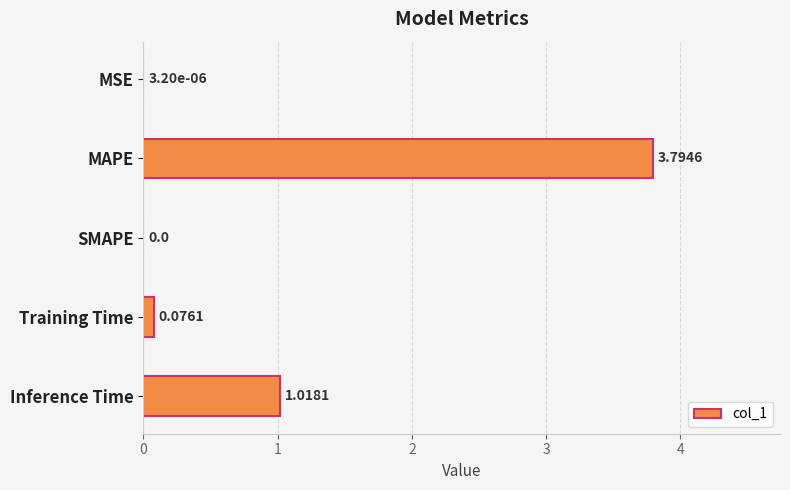

What is the sum of all values?

4.9